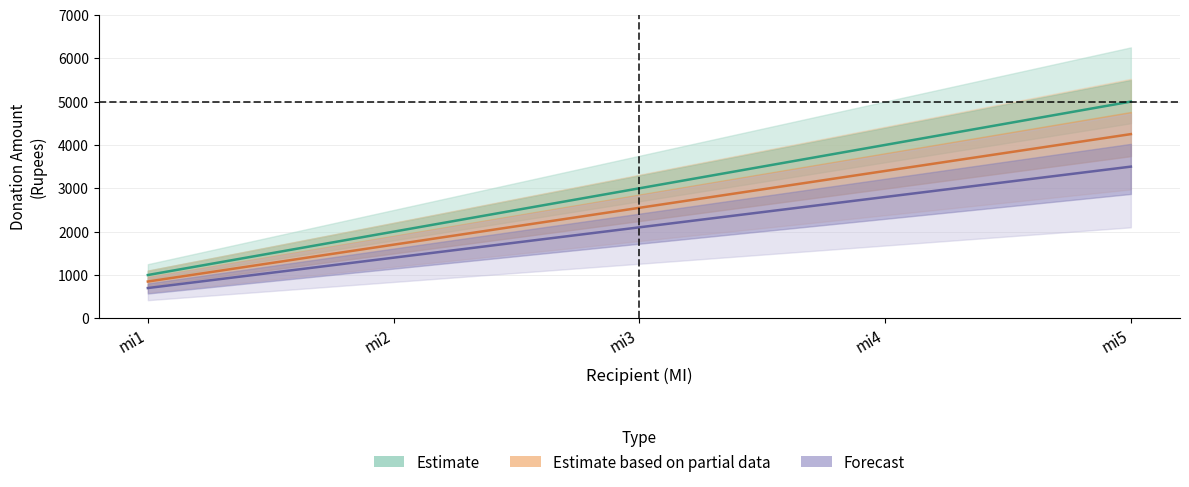

What is the maximum value shown in the chart?

5000